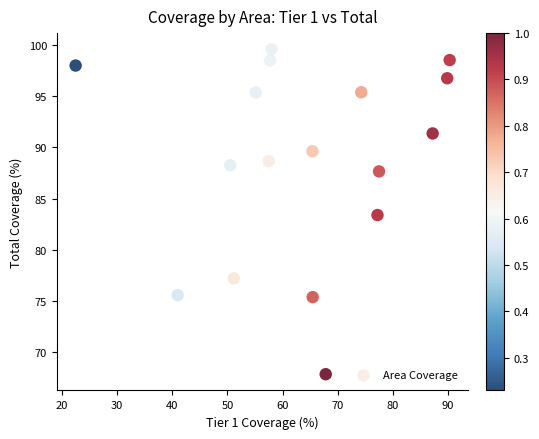

What Y value in the scatter plot is closest to 83?

83.4